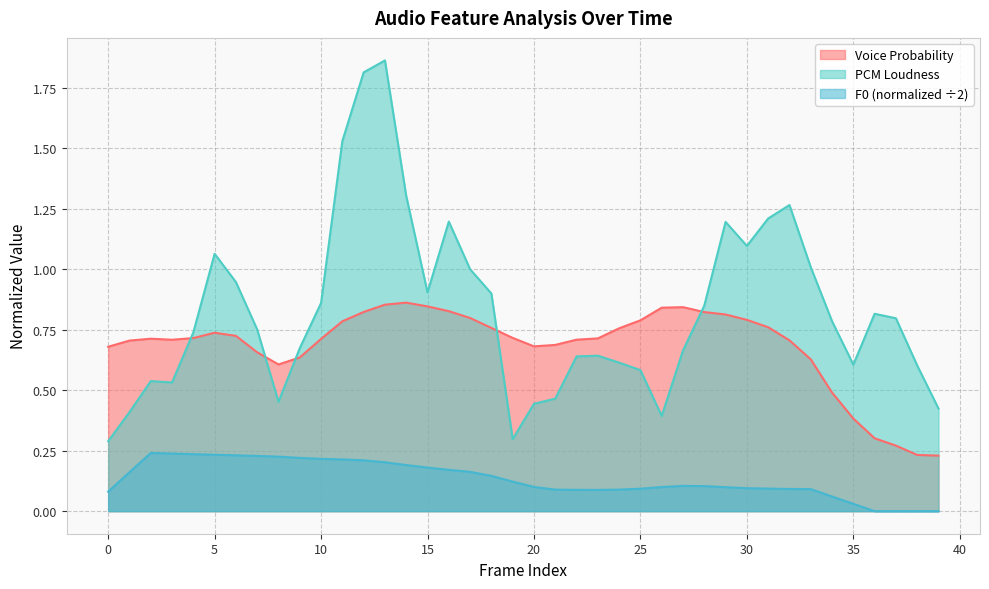

Reading left to right, list all the values displayed in this chart.

voiceProb_sma: 0=0.7	1=0.7	2=0.7	3=0.7	4=0.7	5=0.7	6=0.7	7=0.7	8=0.6	9=0.6	10=0.7	11=0.8	12=0.8	13=0.9	14=0.9	15=0.8	16=0.8	17=0.8	18=0.8	19=0.7	20=0.7	21=0.7	22=0.7	23=0.7	24=0.8	25=0.8	26=0.8	27=0.8	28=0.8	29=0.8	30=0.8	31=0.8	32=0.7	33=0.6	34=0.5	35=0.4	36=0.3	37=0.3	38=0.2	39=0.2
pcm_loudness_sma: 0=0.3	1=0.4	2=0.5	3=0.5	4=0.7	5=1.1	6=0.9	7=0.8	8=0.5	9=0.7	10=0.9	11=1.5	12=1.8	13=1.9	14=1.3	15=0.9	16=1.2	17=1.0	18=0.9	19=0.3	20=0.4	21=0.5	22=0.6	23=0.6	24=0.6	25=0.6	26=0.4	27=0.7	28=0.9	29=1.2	30=1.1	31=1.2	32=1.3	33=1.0	34=0.8	35=0.6	36=0.8	37=0.8	38=0.6	39=0.4
F0_sma_norm: 0=0.1	1=0.2	2=0.2	3=0.2	4=0.2	5=0.2	6=0.2	7=0.2	8=0.2	9=0.2	10=0.2	11=0.2	12=0.2	13=0.2	14=0.2	15=0.2	16=0.2	17=0.2	18=0.1	19=0.1	20=0.1	21=0.1	22=0.1	23=0.1	24=0.1	25=0.1	26=0.1	27=0.1	28=0.1	29=0.1	30=0.1	31=0.1	32=0.1	33=0.1	34=0.1	35=0.0	36=0.0	37=0.0	38=0.0	39=0.0